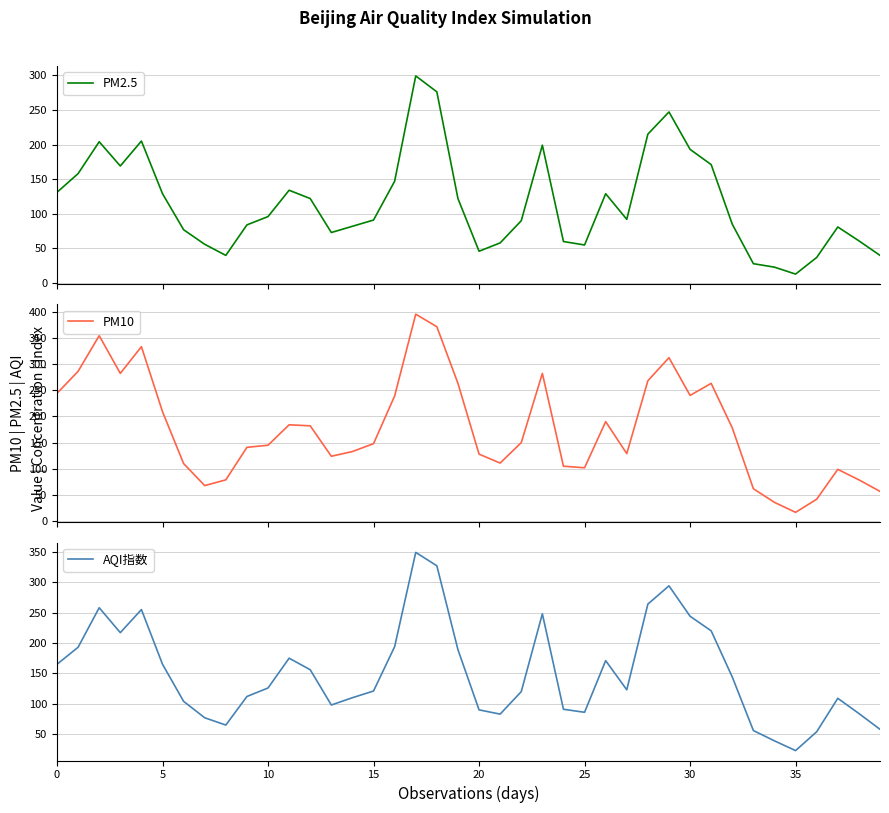

What is the difference between the AQI指数 values at 21 and 39?

25